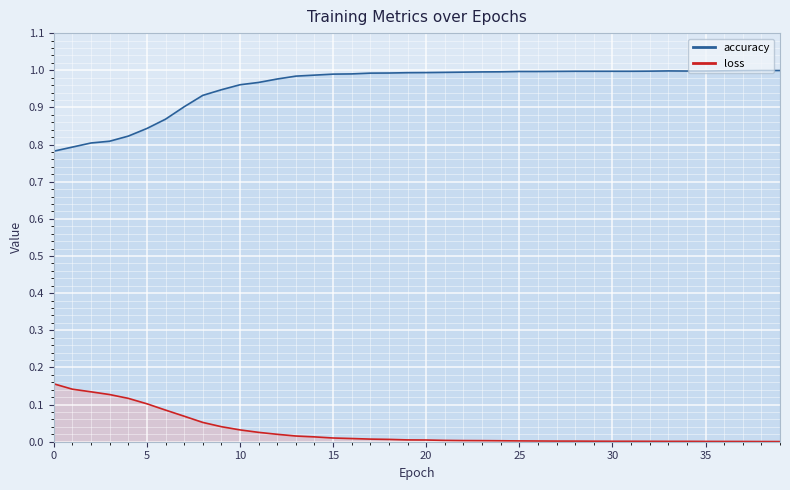

What is the value of the accuracy point at the 36th from the left?

1.0